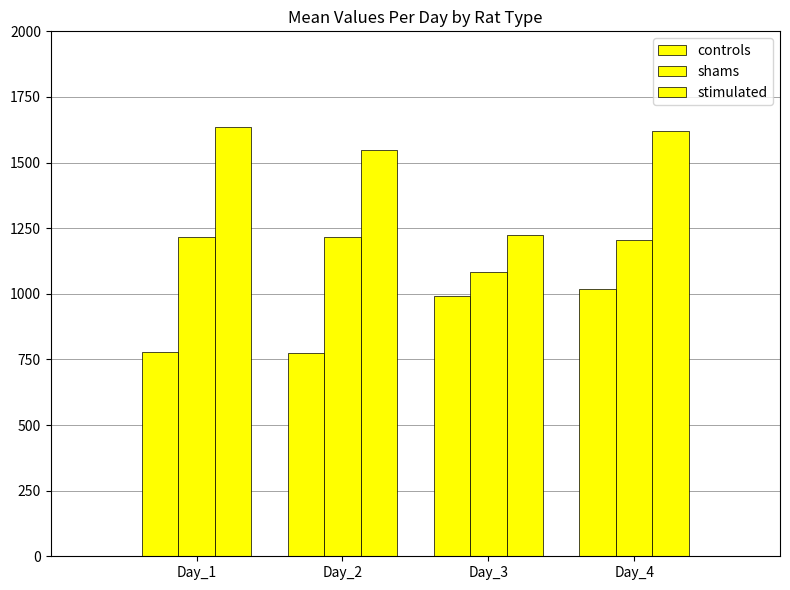

How many series are shown in this chart?

3